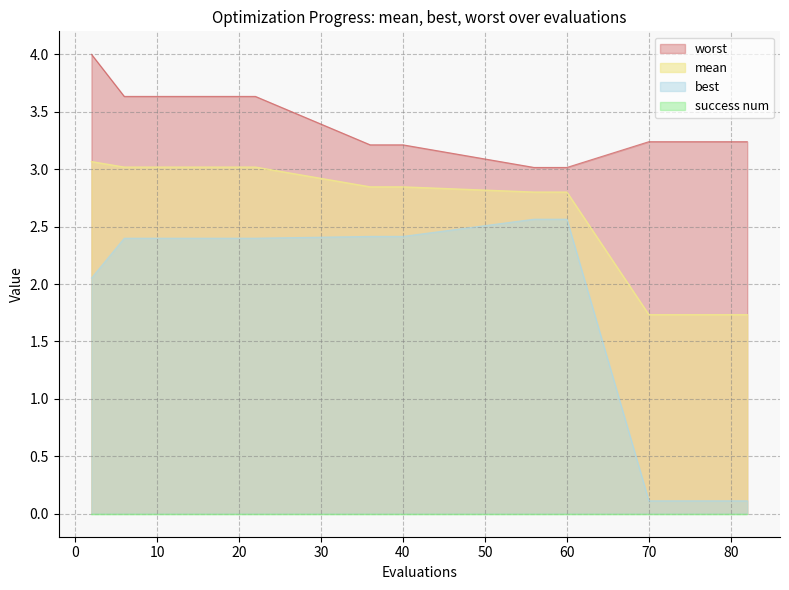

What is the difference between the second highest and minimum values in the mean series?

1.3